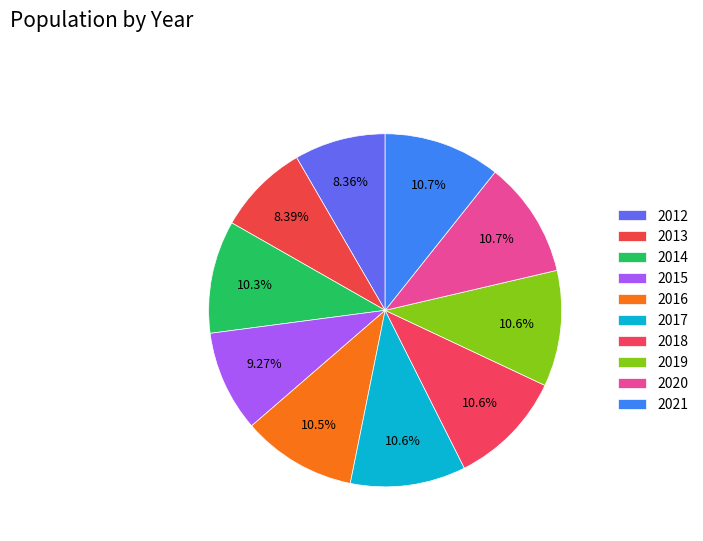

What is the largest slice in the pie chart?

2021